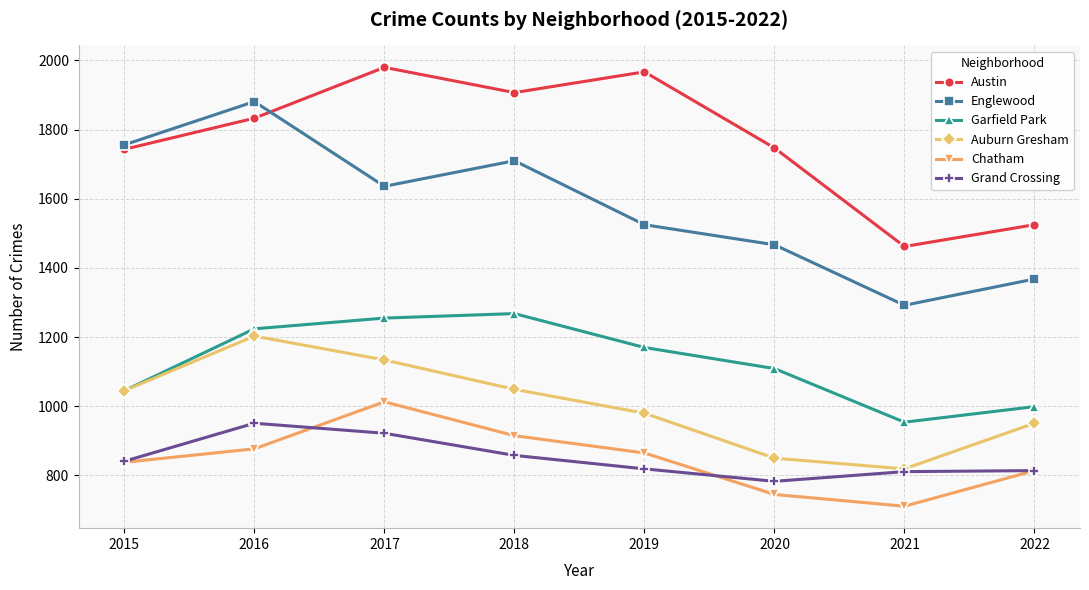

True or false: Englewood and Auburn Gresham cross at least once.

False